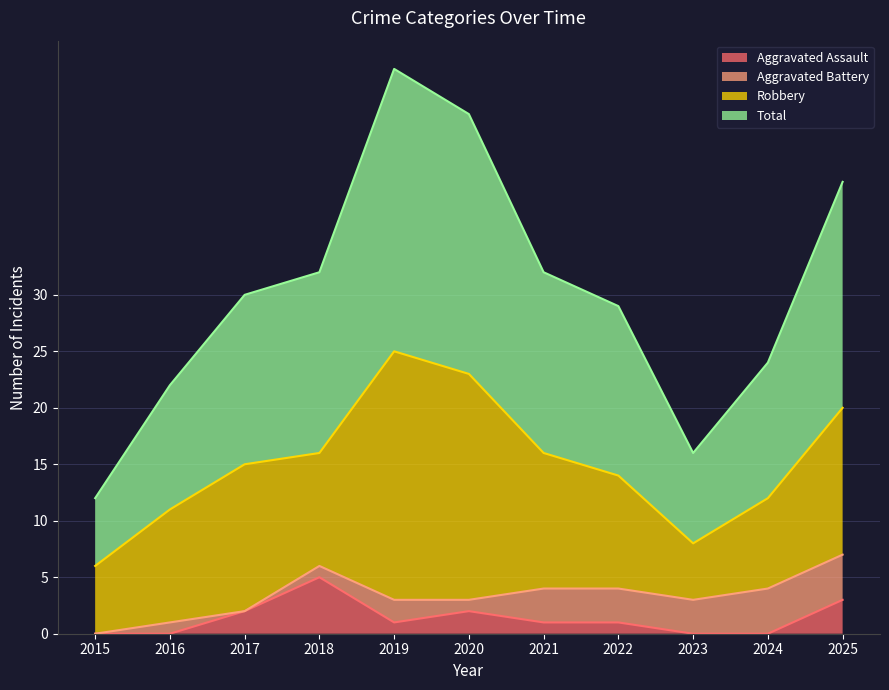

True or false: Aggravated Assault and Total cross at least once.

False